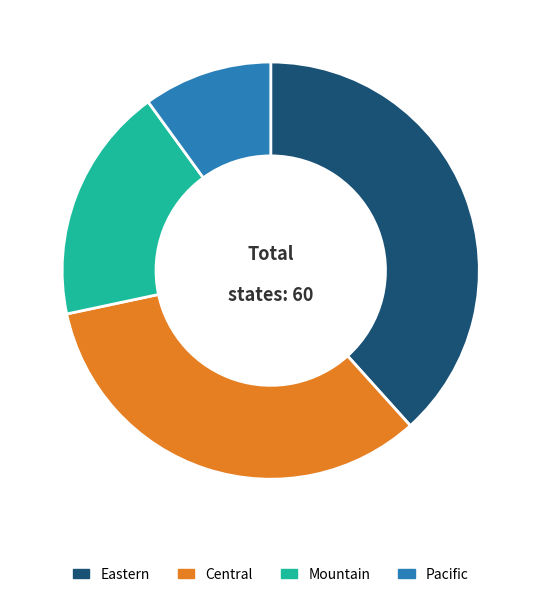

Which has a higher value, Pacific or Central?

Central